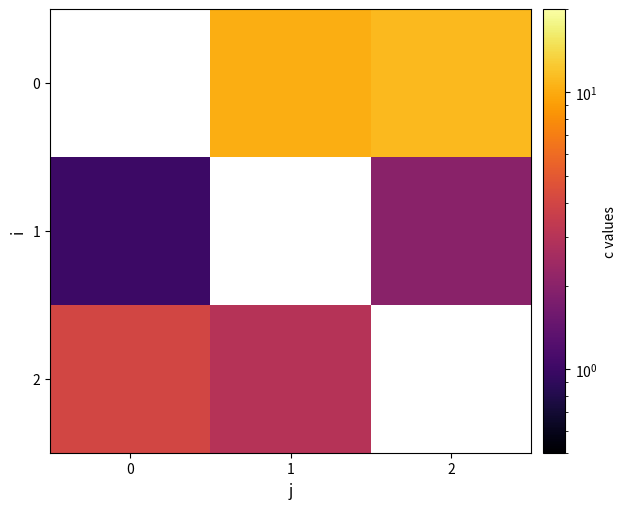

The 0 series shows 11.2 at 2. True or false?

True